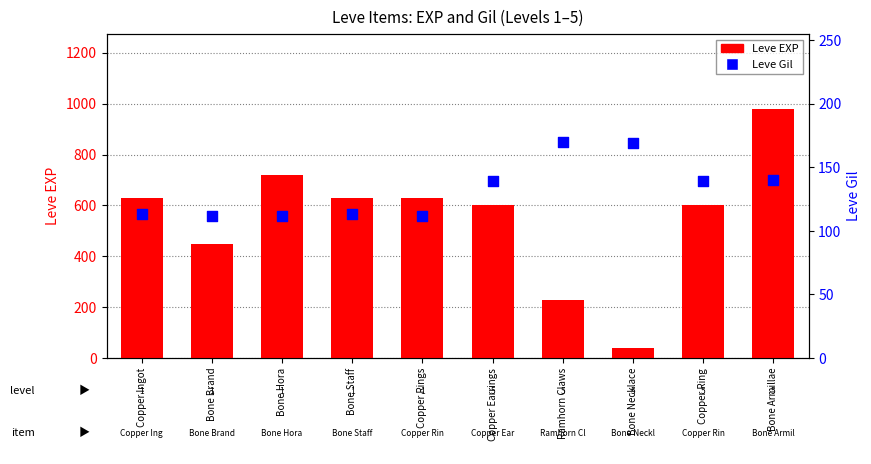

Which series contains the lowest Y value?

Leve EXP